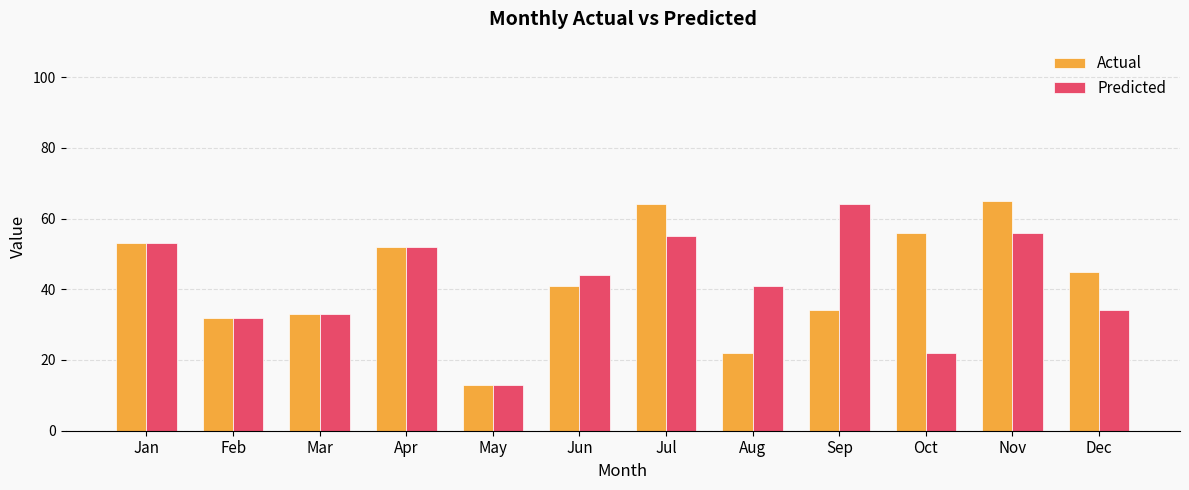

At Nov, list the series in order from largest to smallest.

Actual, Predicted